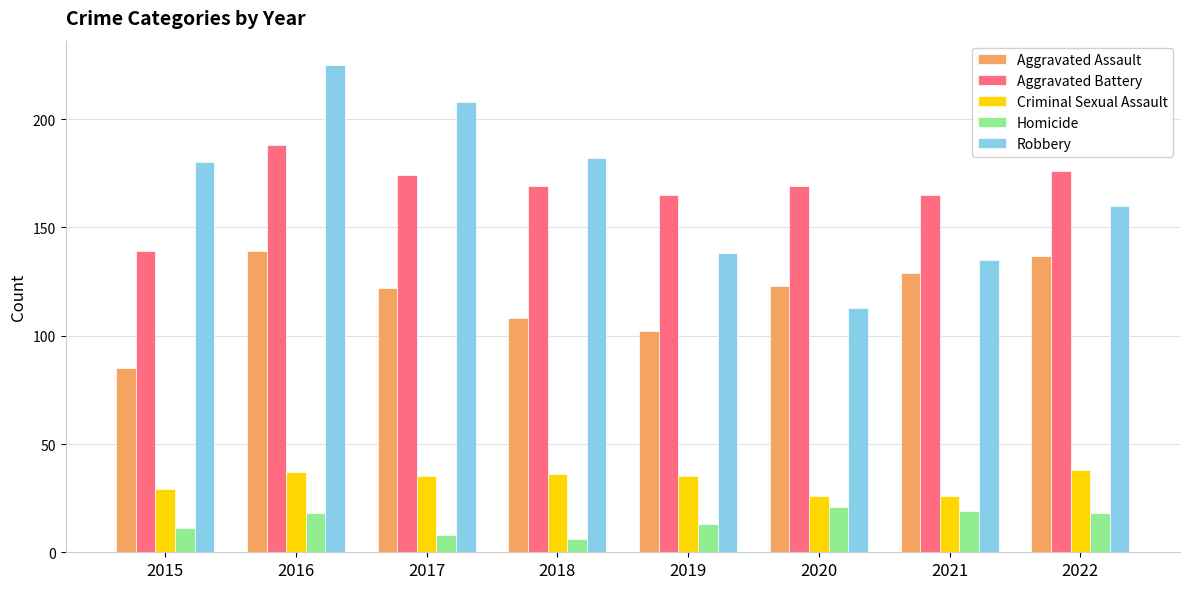

List the series in order of their peak value, lowest first.

Homicide, Criminal Sexual Assault, Aggravated Assault, Aggravated Battery, Robbery